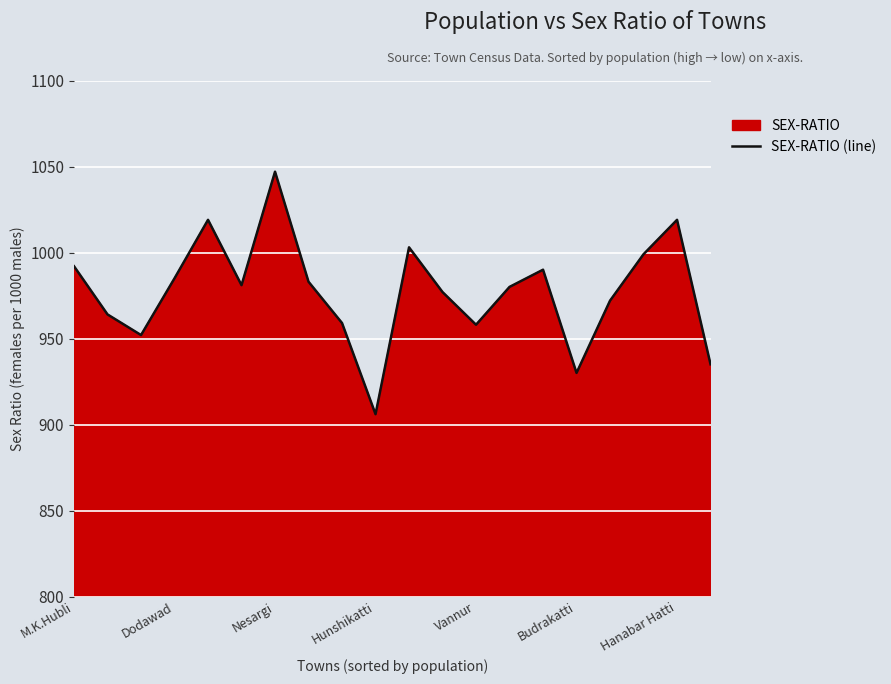

Where does the data first go above 981?

M.K.Hubli